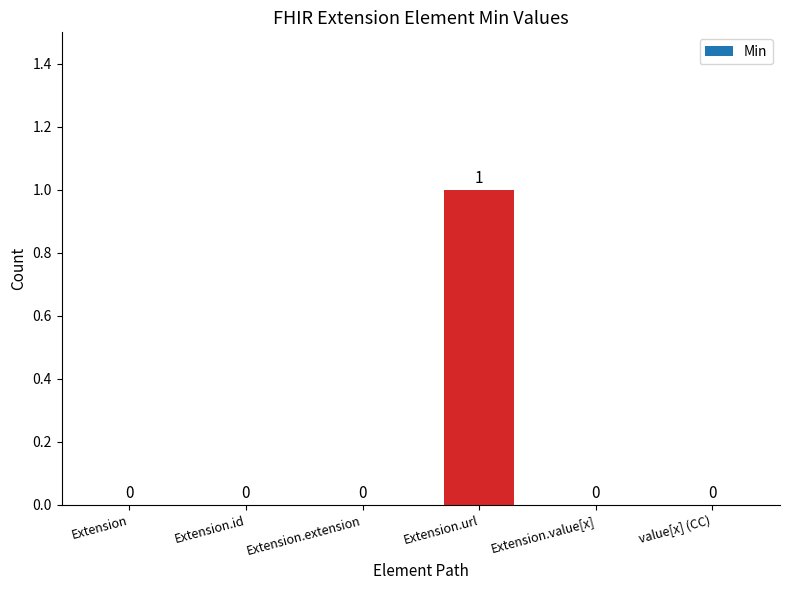

Reading right to left, extract all data points from this chart.

value[x] (CC)=0	Extension.value[x]=0	Extension.url=1	Extension.extension=0	Extension.id=0	Extension=0